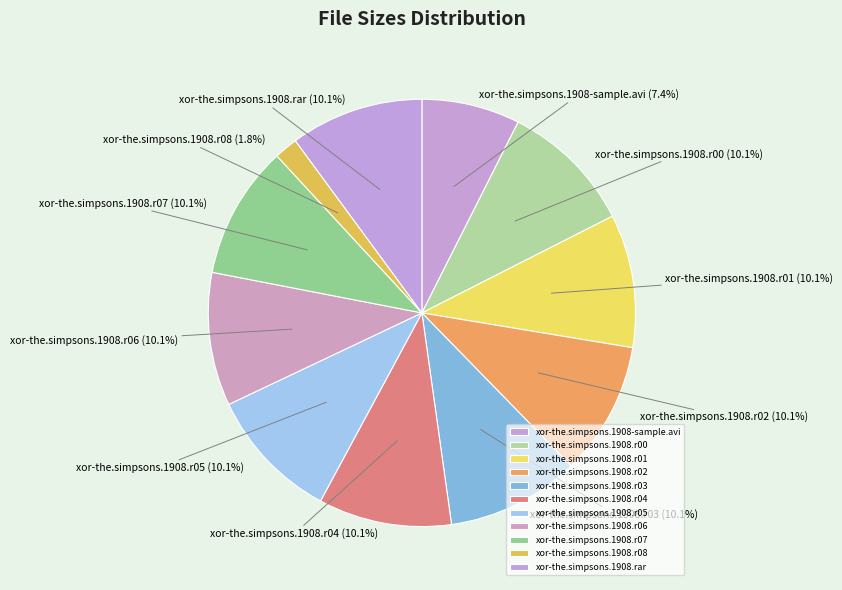

What is the smallest slice in the pie chart?

xor-the.simpsons.1908.r08